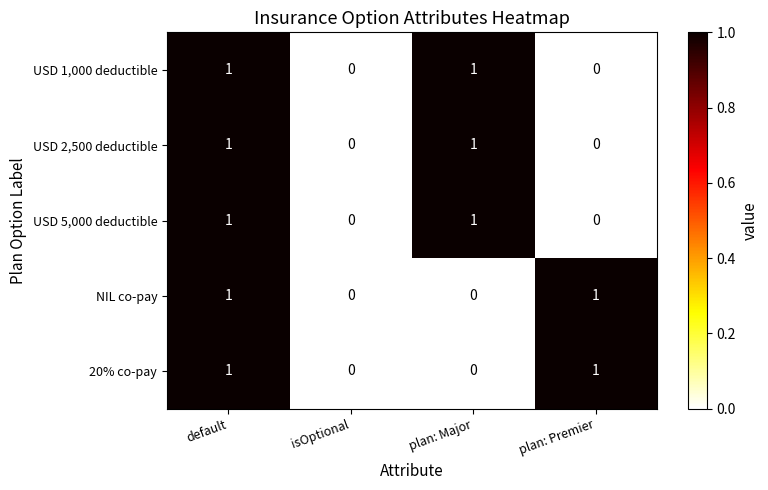

Is the value of USD 1,000 deductible at default greater than the value of USD 2,500 deductible at plan: Premier?

Yes